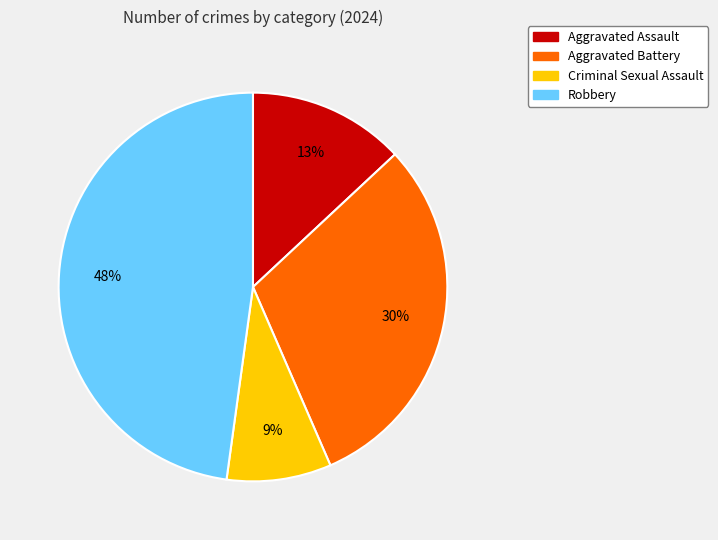

Is it true that Aggravated Battery is 30% of the pie?

True